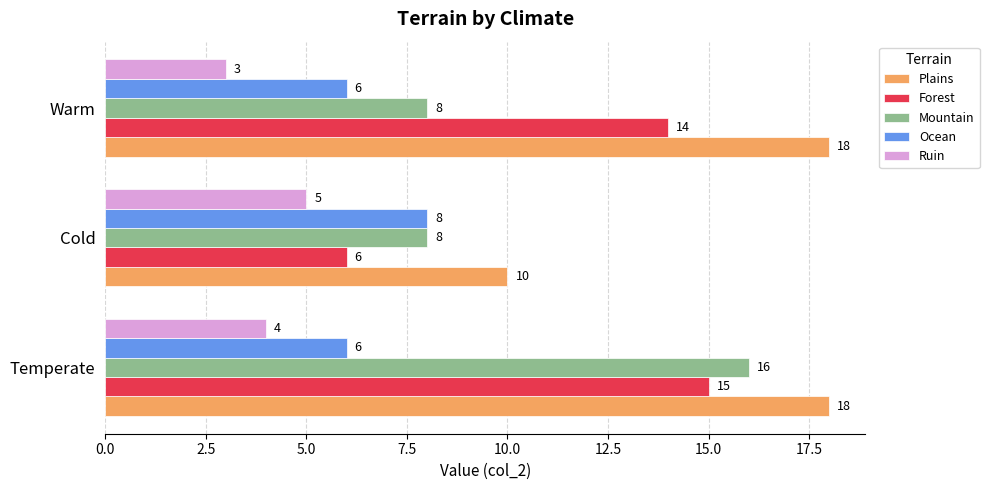

Which series has the largest range (max minus min)?

Forest